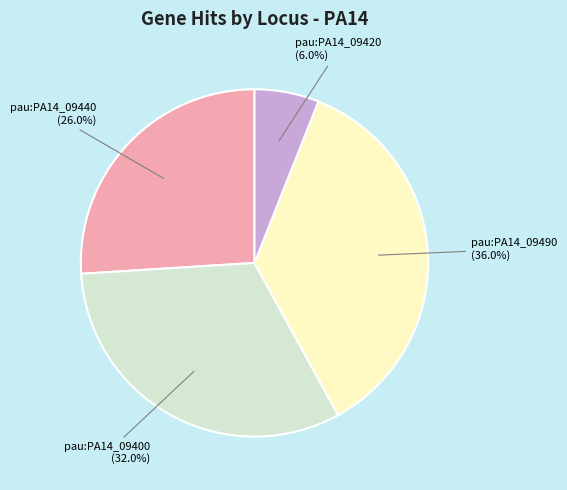

Does pau:PA14_09420 represent more than half of the total?

No